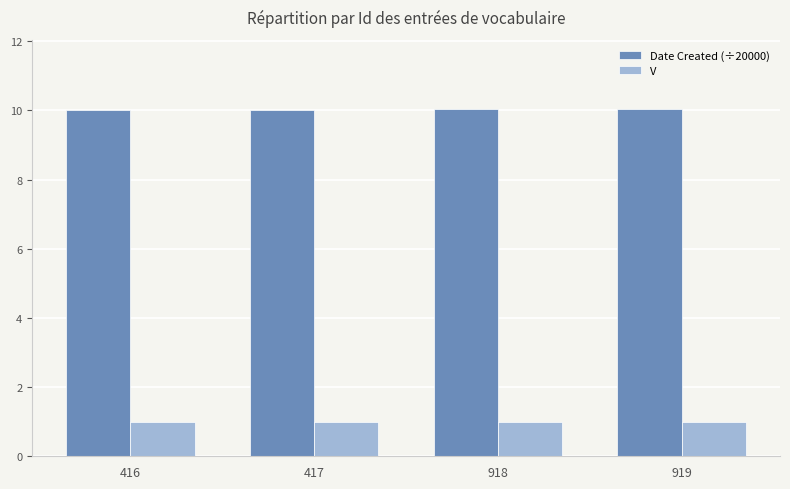

What is the total value across all series at 918?

11.0